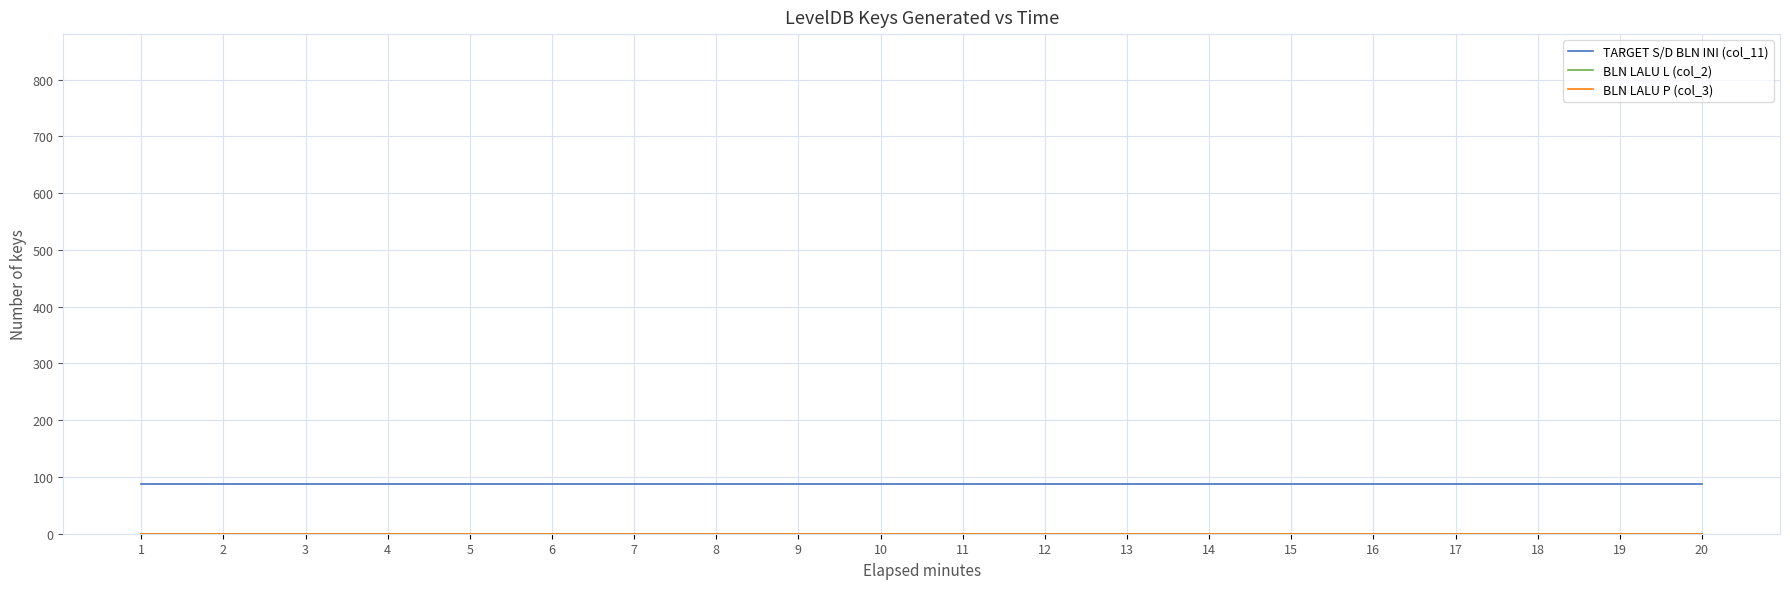

Reading right to left, transcribe all the data shown in this chart.

TARGET S/D BLN INI (col_11): 88	88	88	88	88	88	88	88	88	88	88	88	88	88	88	88	88	88	88	88
BLN LALU L (col_2): 0	0	0	0	0	0	0	0	0	0	0	0	0	0	0	0	0	0	0	0
BLN LALU P (col_3): 0	0	0	0	0	0	0	0	0	0	0	0	0	0	0	0	0	0	0	0